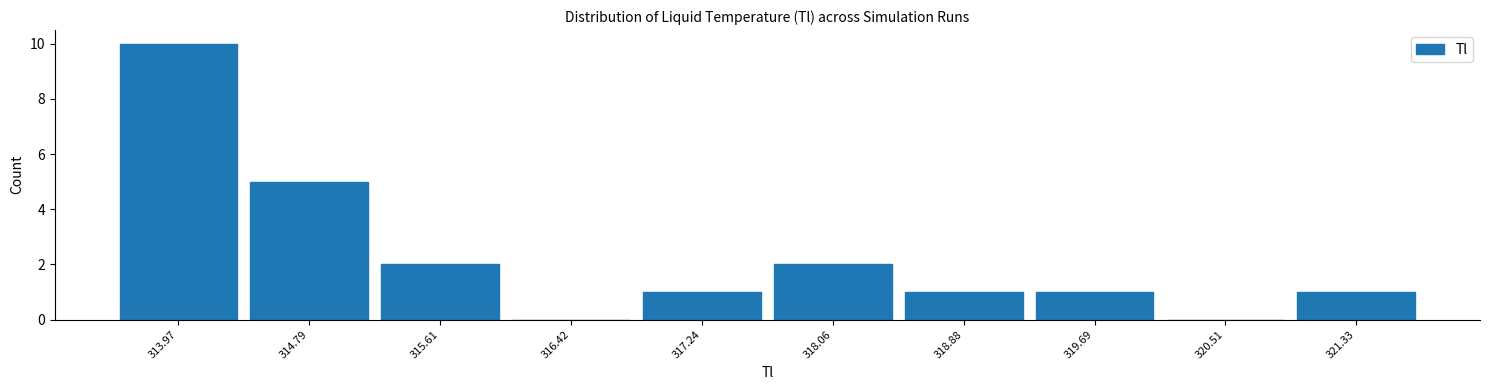

Reading left to right, transcribe this chart: for each bar, give the range it covers on the x-axis and its height. Neither the bar edges nor the heights are printed on the chart, so give them approximately, as read against the axes.

313.6 to 314.4: 10
314.4 to 315.2: 5
315.2 to 316.0: 2
316.0 to 316.8: 0
316.8 to 317.7: 1
317.7 to 318.5: 2
318.5 to 319.3: 1
319.3 to 320.1: 1
320.1 to 320.9: 0
320.9 to 321.7: 1